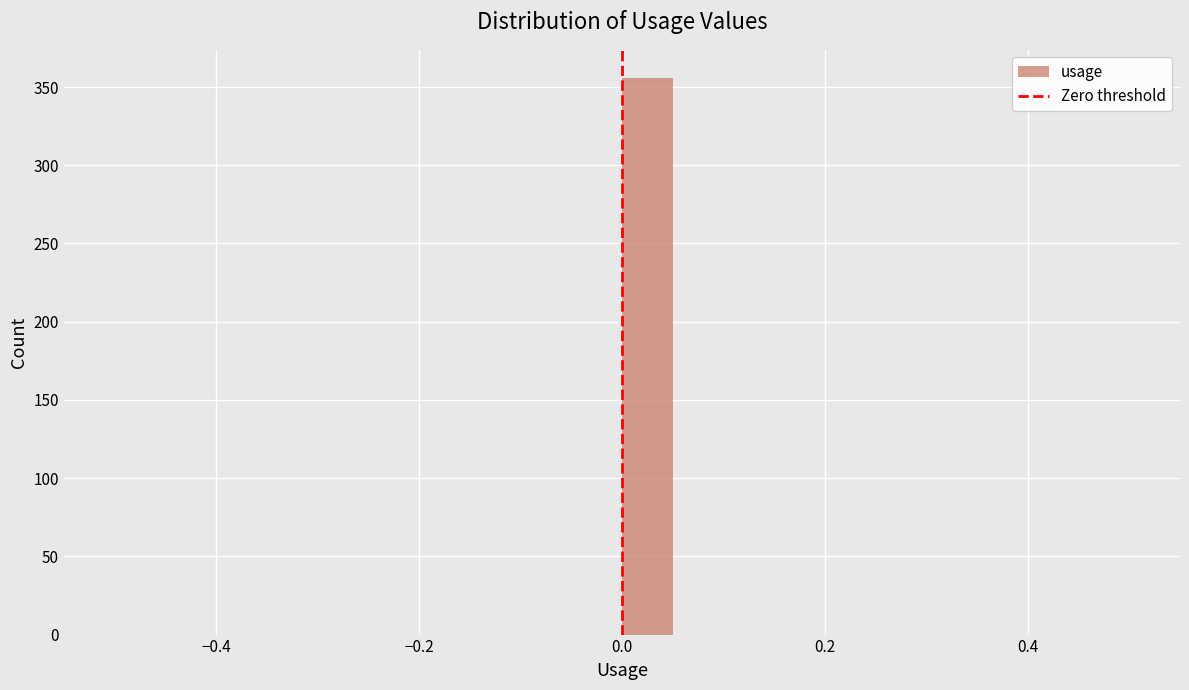

Read against the x-axis, roughly where is the centre of the tallest bar?

0.02